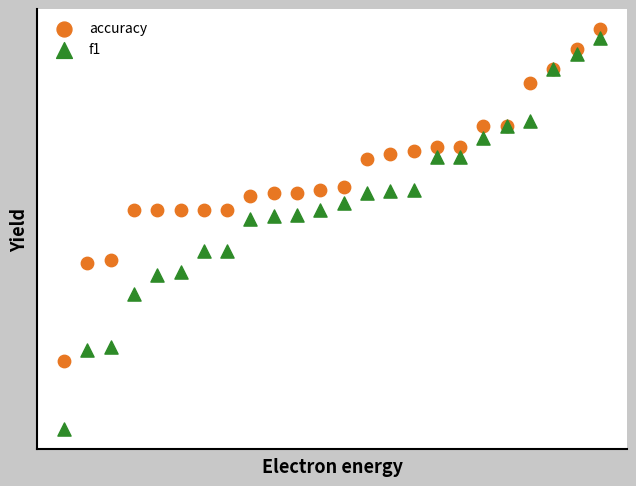

Which series reaches the maximum Y coordinate?

accuracy